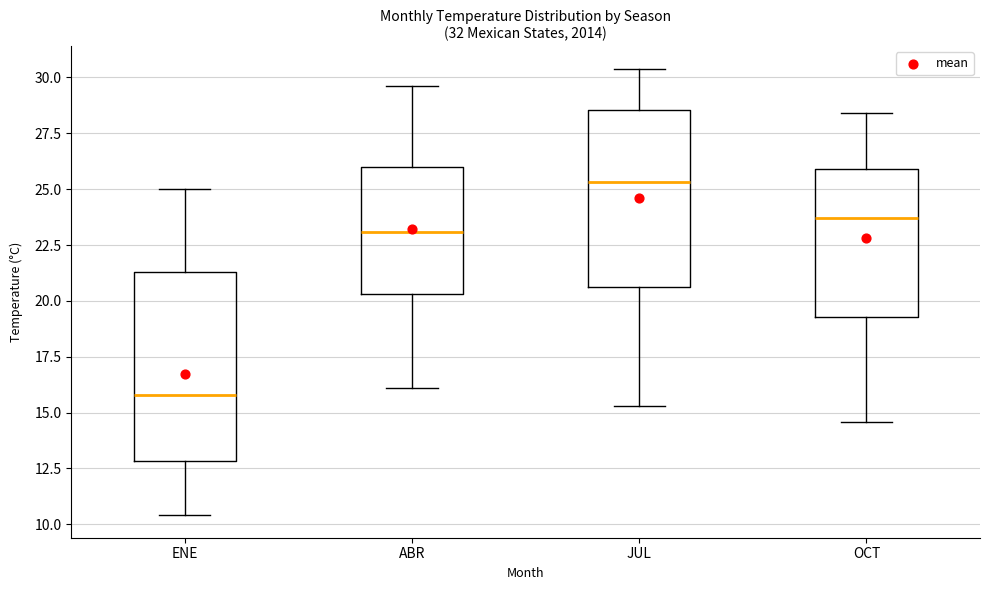

Reading left to right, transcribe this box plot: for each box, give where its median line is, the range the box spans, and where its two whiskers end, as read against the y-axis. The values are not printed on the chart, so give them approximately, as read against the axis.

ENE: median 16.0, box 13.0 to 21.5, whiskers 10.5 to 25.0
ABR: median 23.0, box 20.5 to 26.0, whiskers 16.0 to 29.5
JUL: median 25.5, box 20.5 to 28.5, whiskers 15.5 to 30.5
OCT: median 23.5, box 19.5 to 26.0, whiskers 14.5 to 28.5